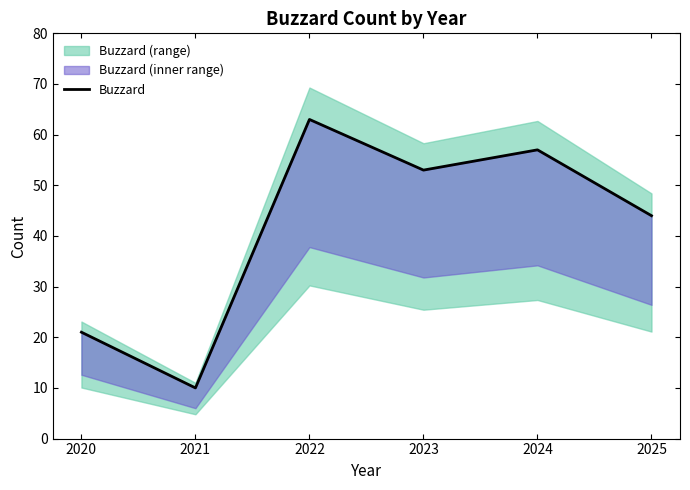

List the labels in order of value, smallest first.

2021, 2020, 2025, 2023, 2024, 2022